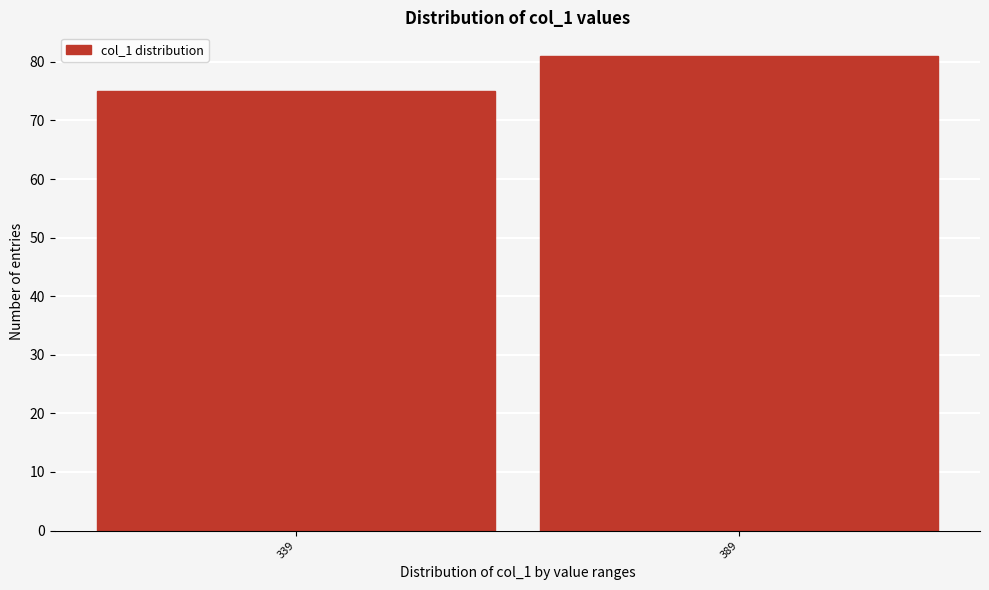

Reading right to left, extract all data points from this chart.

389=81	339=75